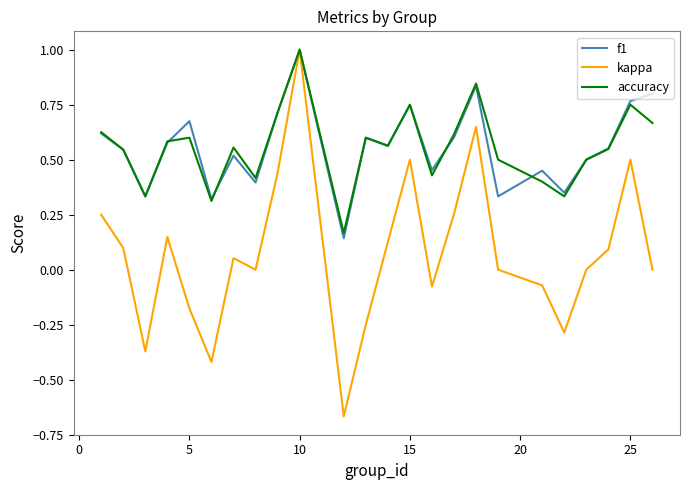

Does the chart display data point markers on the line(s)?

No